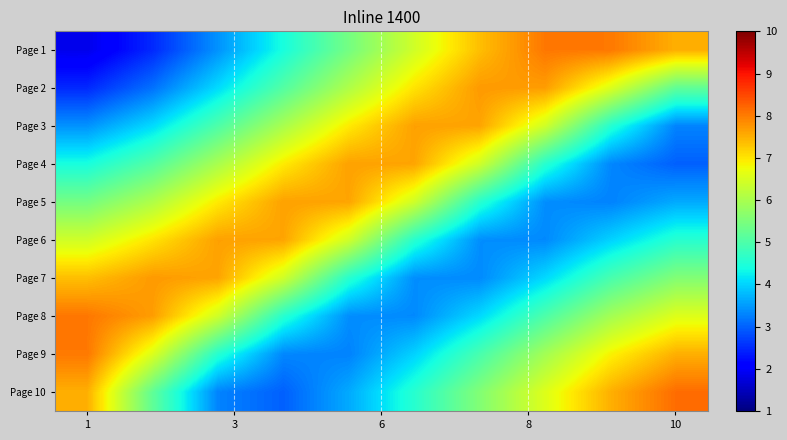

Which series has the largest range (max minus min)?

Page 1